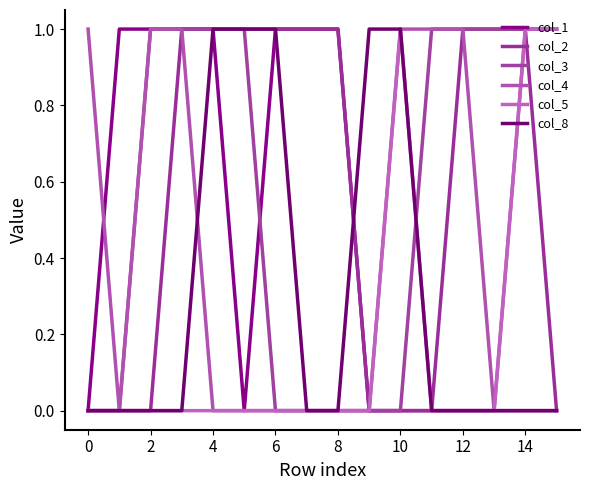

True or false: col_5 has more than 1 points higher than both neighbors.

False